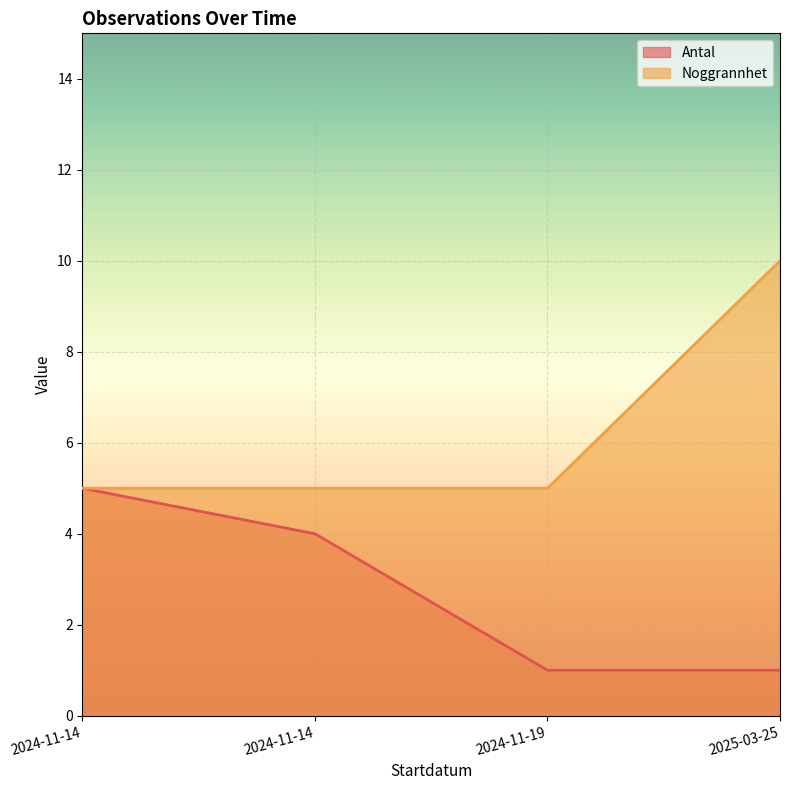

What are all the series names shown in the legend?

Antal, Noggrannhet